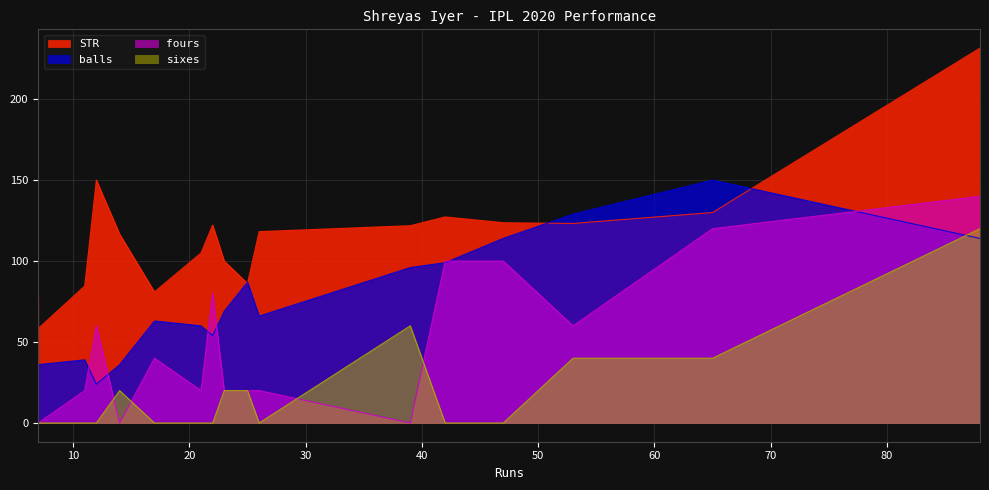

What is the sum of all STR values?

1957.6